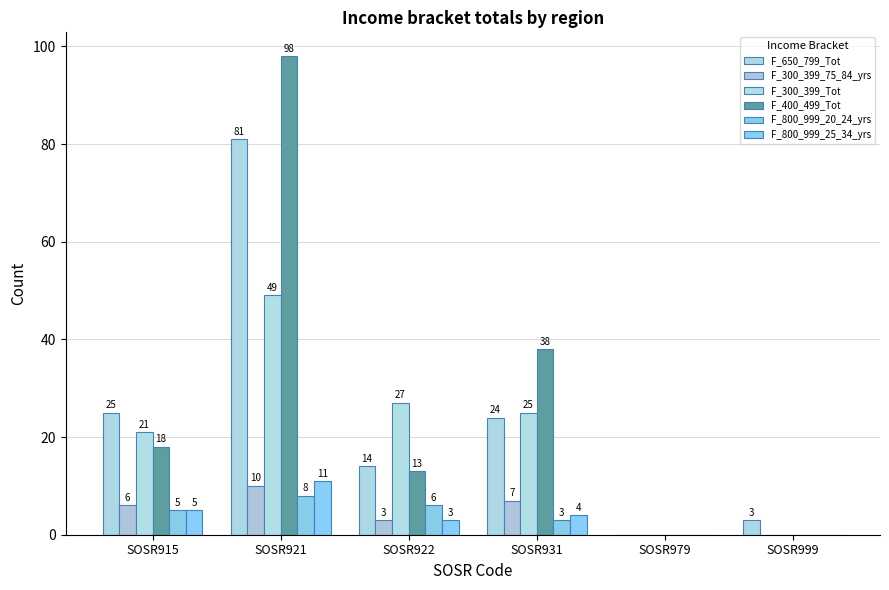

Count the number of categories in the chart.

6